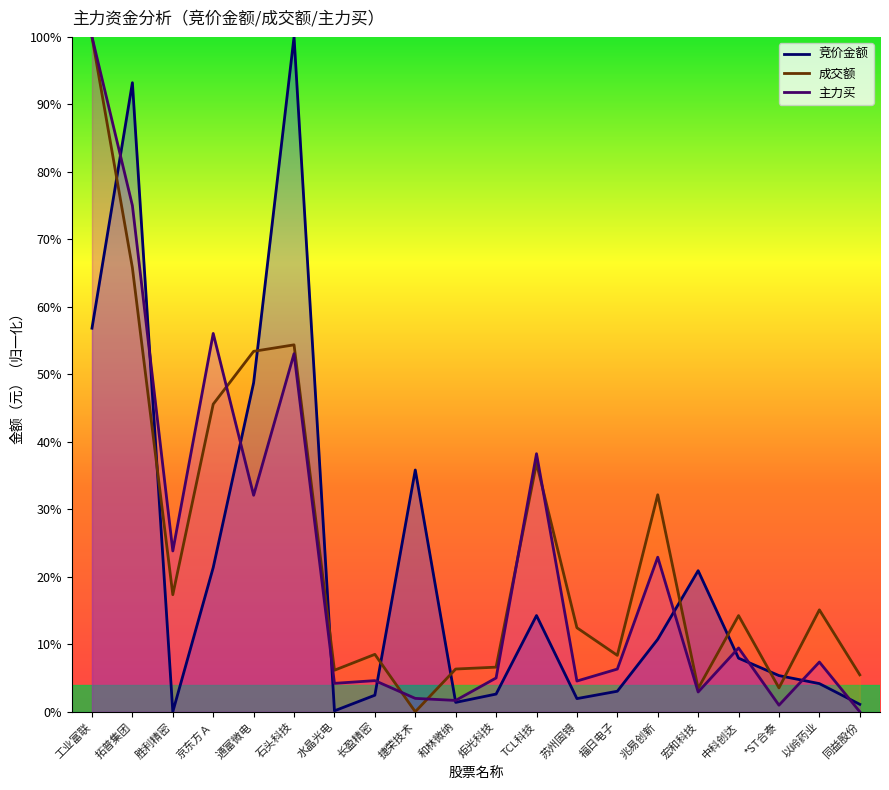

What is the total value across all series at *ST合泰?

0.1